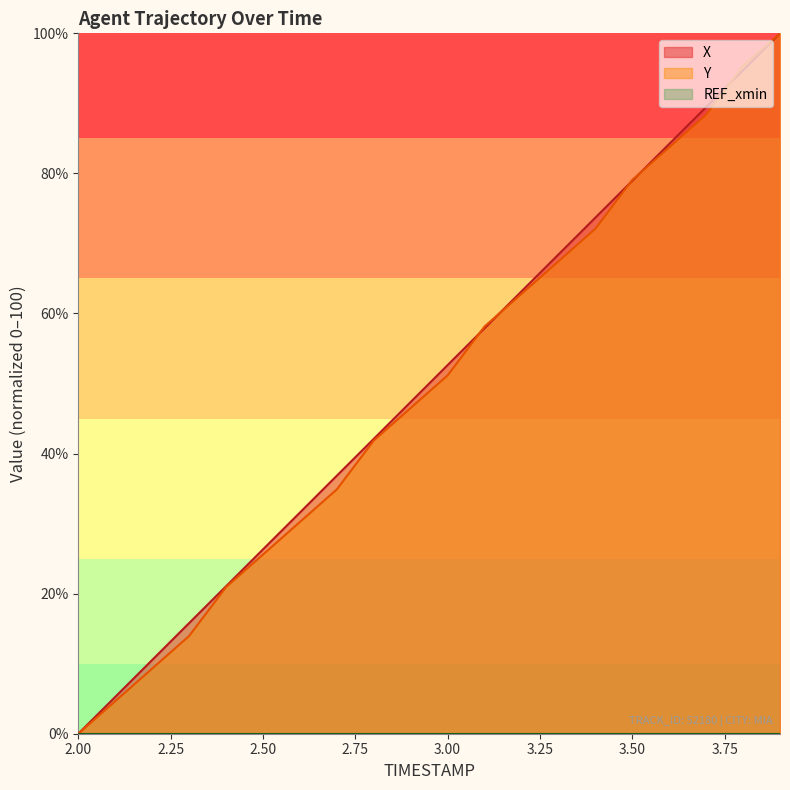

The value of X at 2.9 is 47.4. True or false?

True